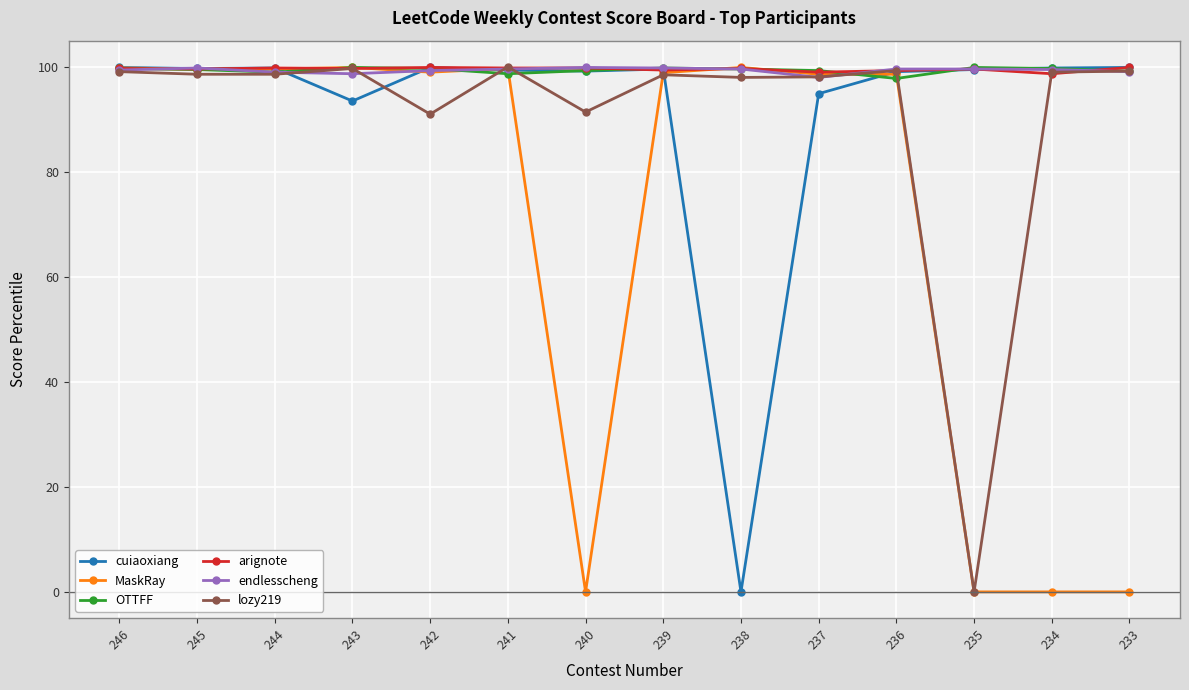

What is the value of the lozy219 point at the 14th from the left?

99.2